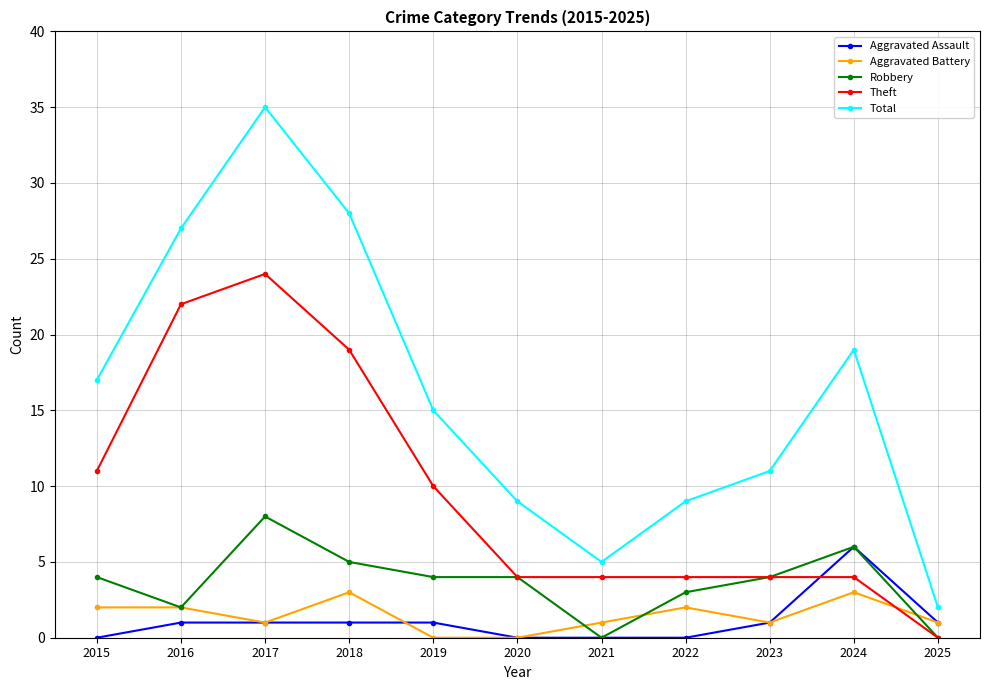

What is the sum of the Total values at 2020 and 2023?

20